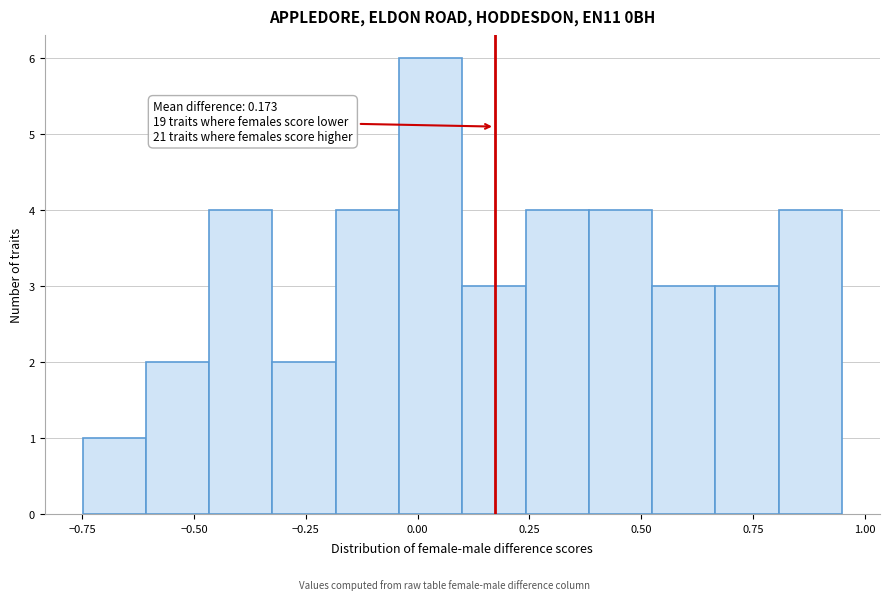

Read against the x-axis, roughly where is the centre of the tallest bar?

0.05